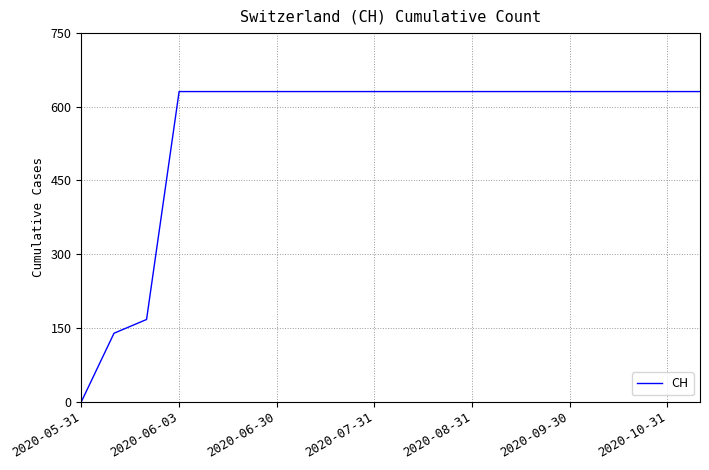

What is the difference between the maximum and minimum values?

631